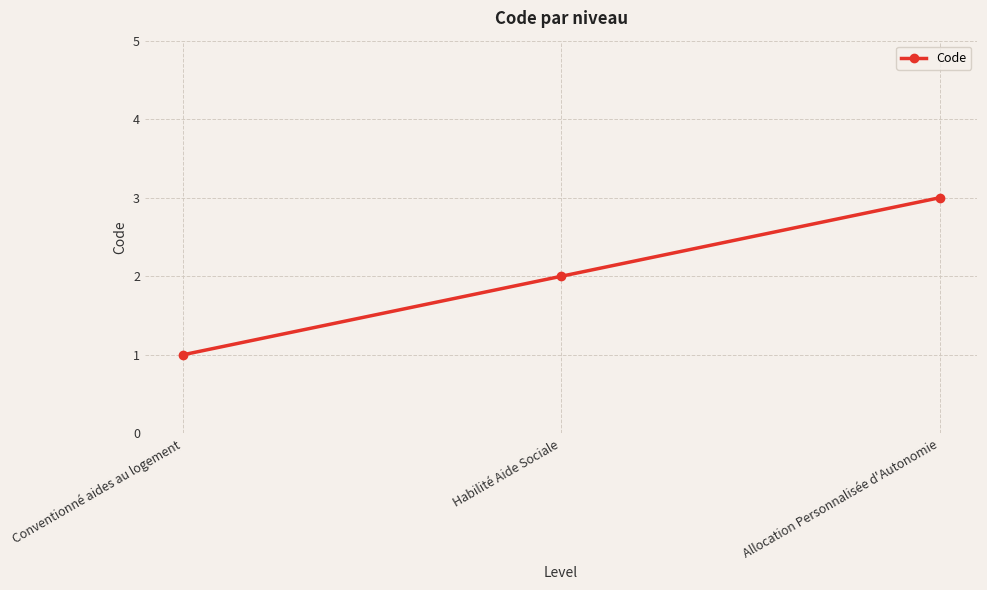

Reading right to left, extract all data points from this chart.

3	2	1